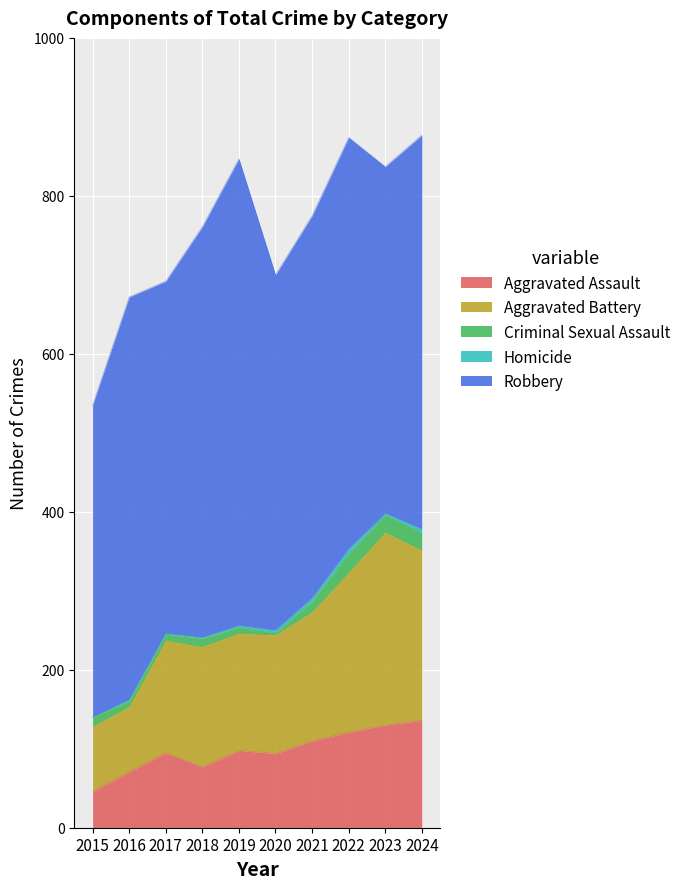

What is the value of the Homicide point at the 9th from the left?

2